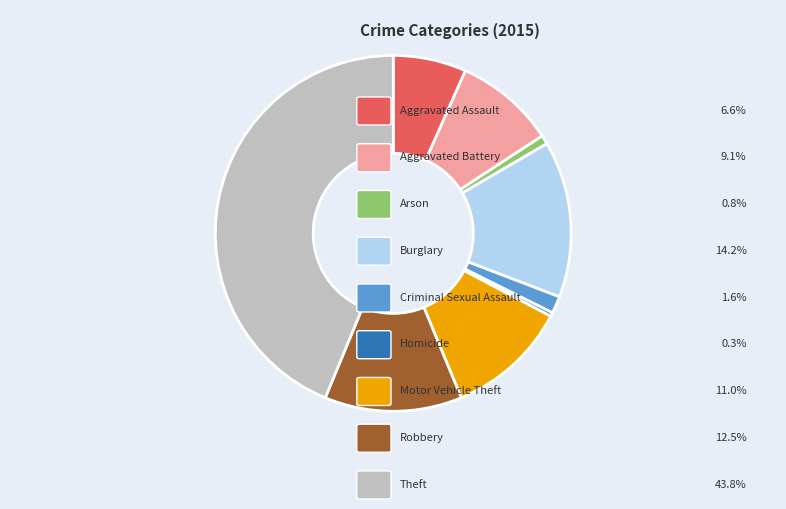

Is there any slice that represents more than half of the pie?

No